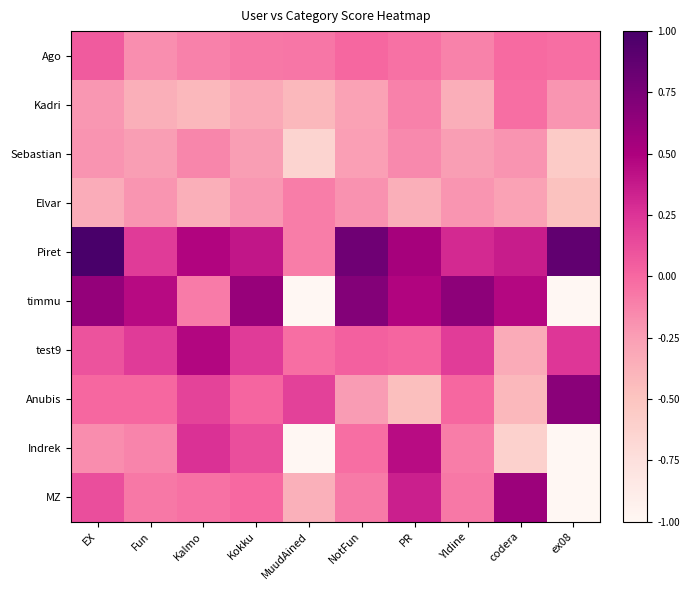

What is the spread (max minus min) of values at codera?

1.2